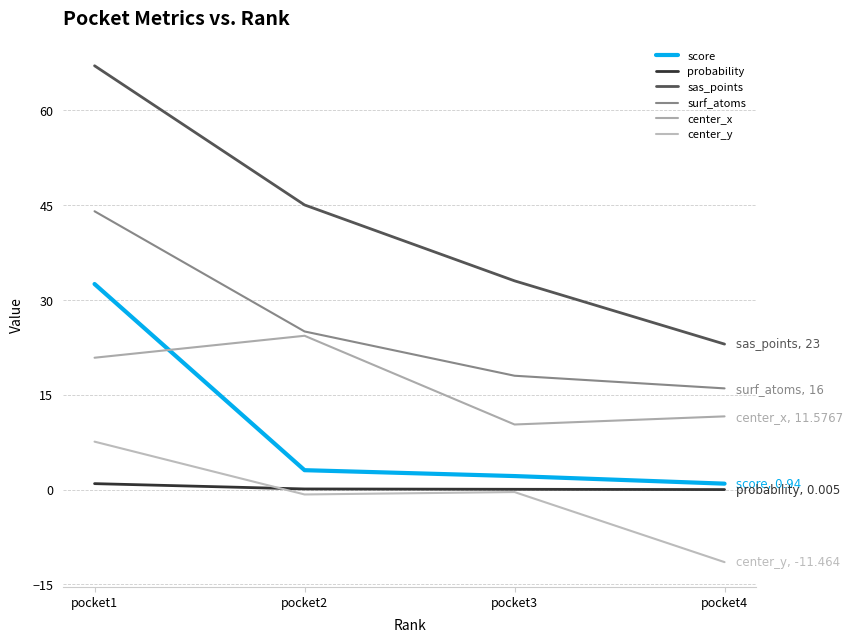

What is the approximate value of sas_points at pocket3?

33.0